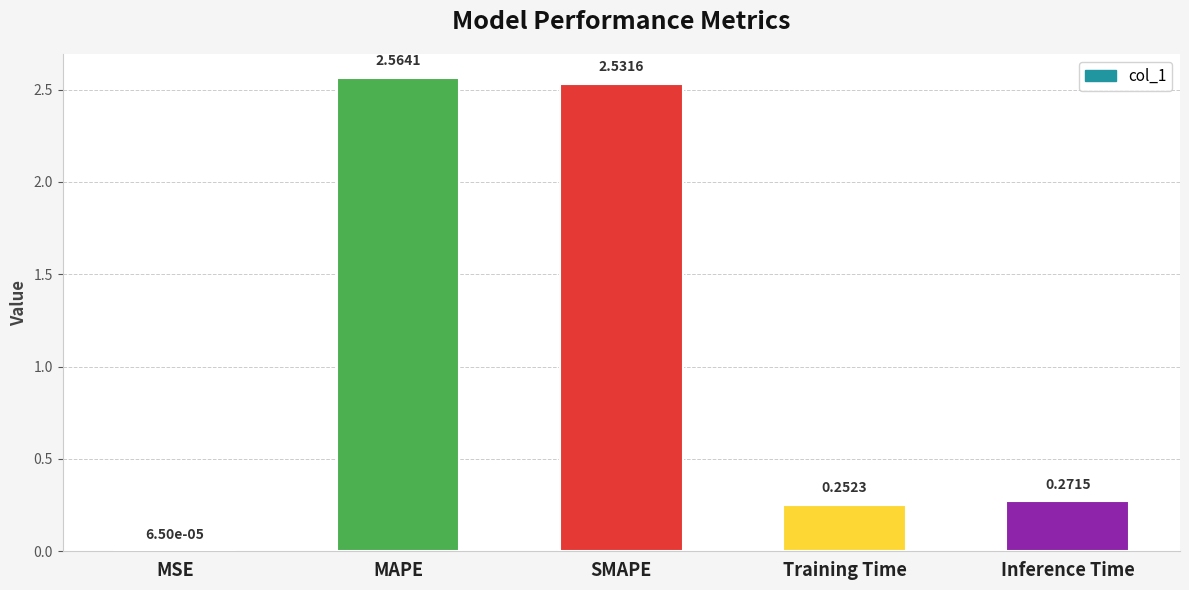

What is the sum of all values?

5.6